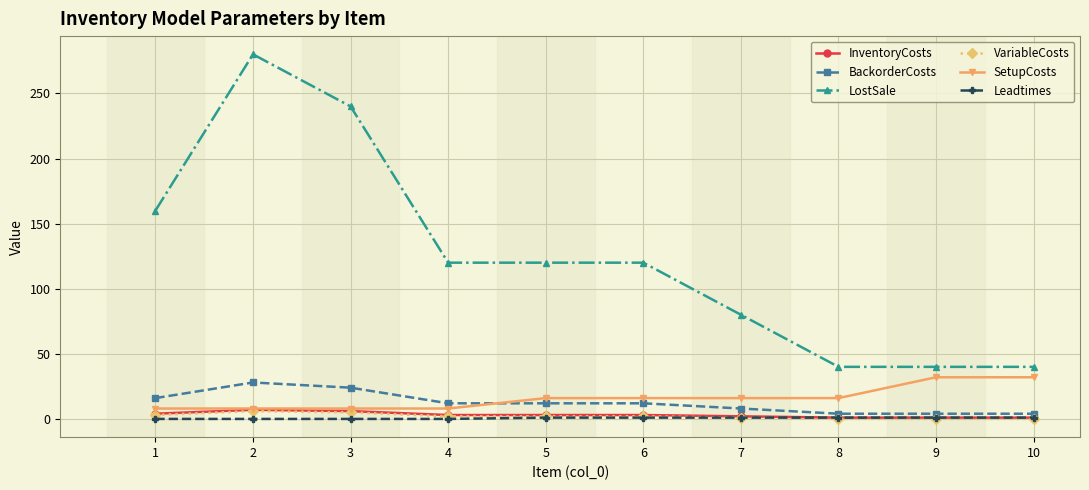

The value of LostSale at 3 is 133. True or false?

False